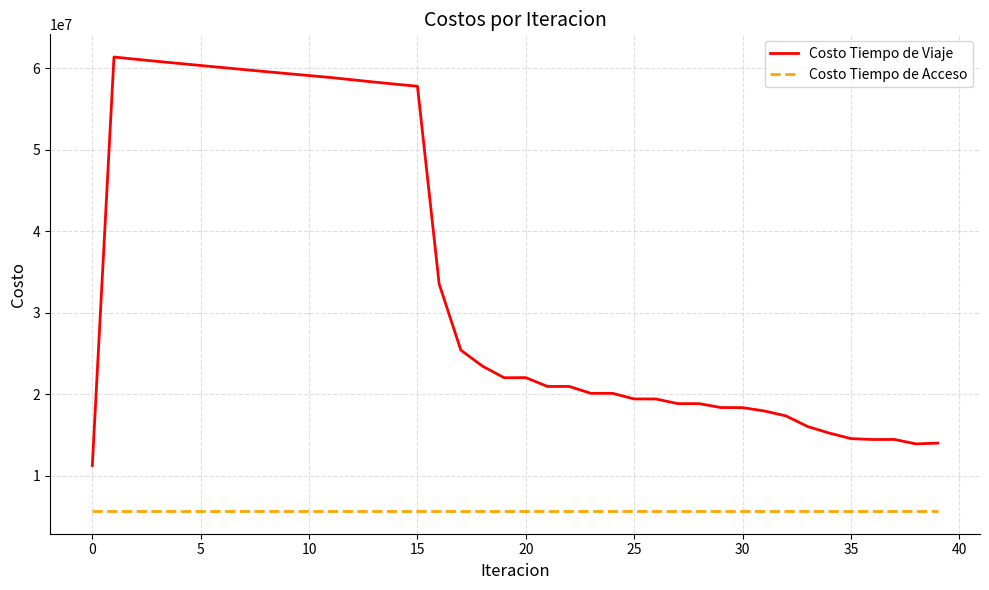

What is the difference between the maximum and minimum values in the Costo Tiempo de Viaje series?

50159103.7